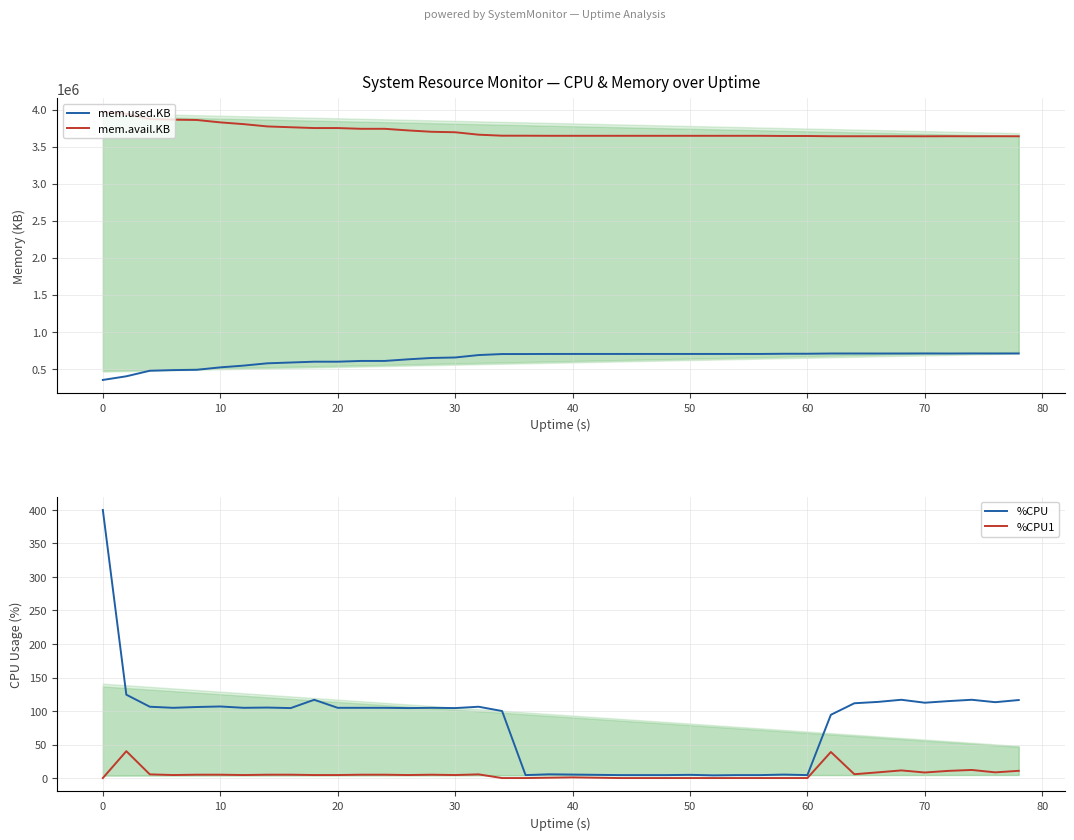

What is the value of the %CPU point at the 8th from the left?

105.2